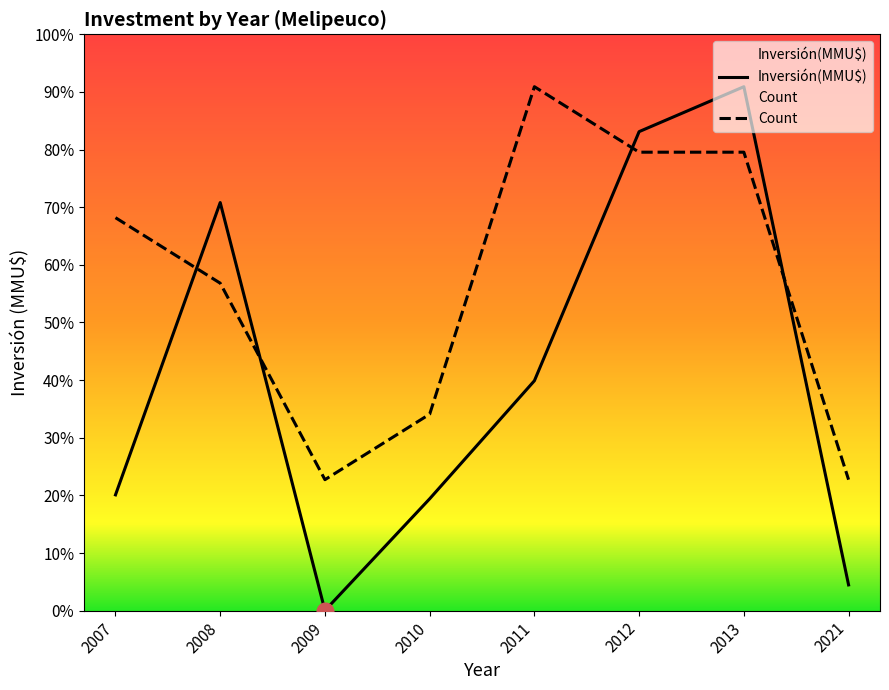

What is the value of the Inversión(MMU$) point at the 4th from the left?

17380